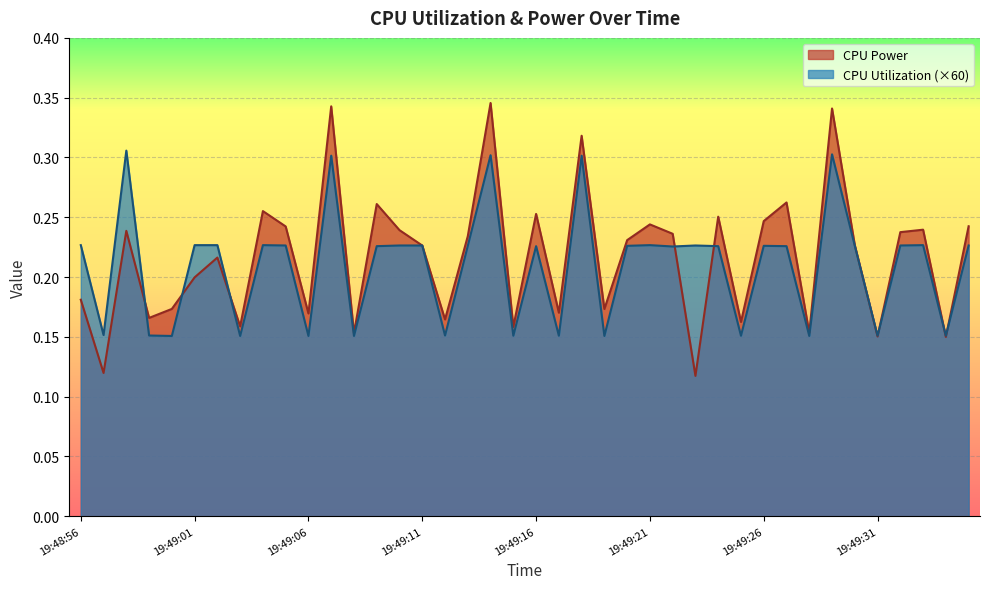

How many data points does each series have?

40